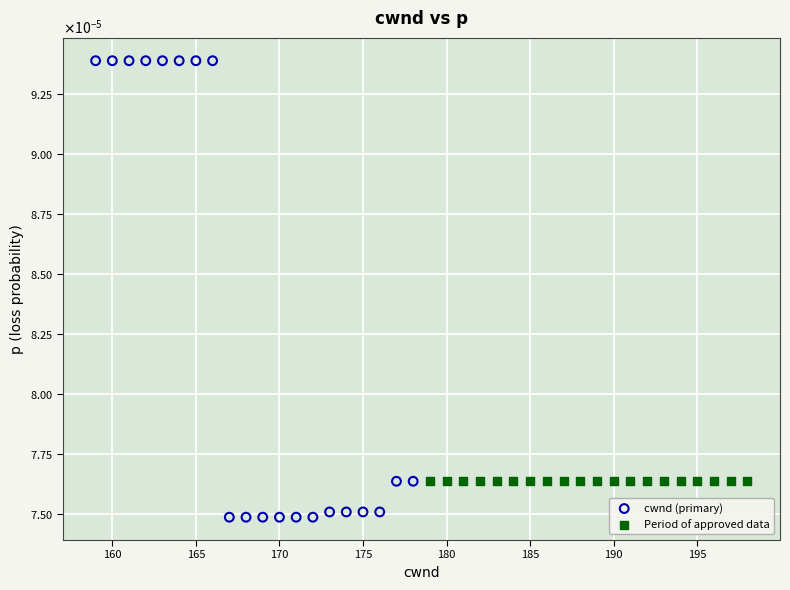

Which series contains the highest Y value?

cwnd (primary)